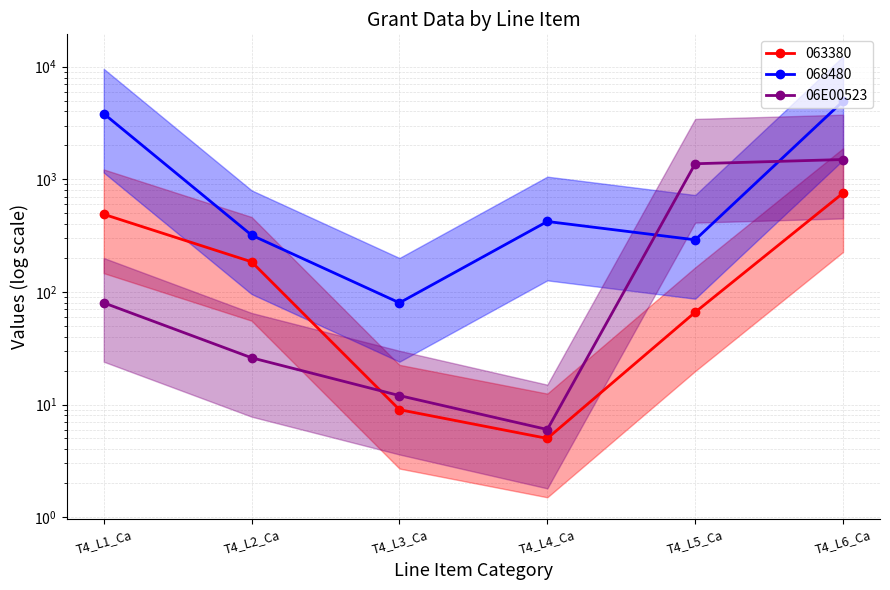

Approximately how many times larger is the value at T4_L5_Ca compared to T4_L3_Ca?

114.5